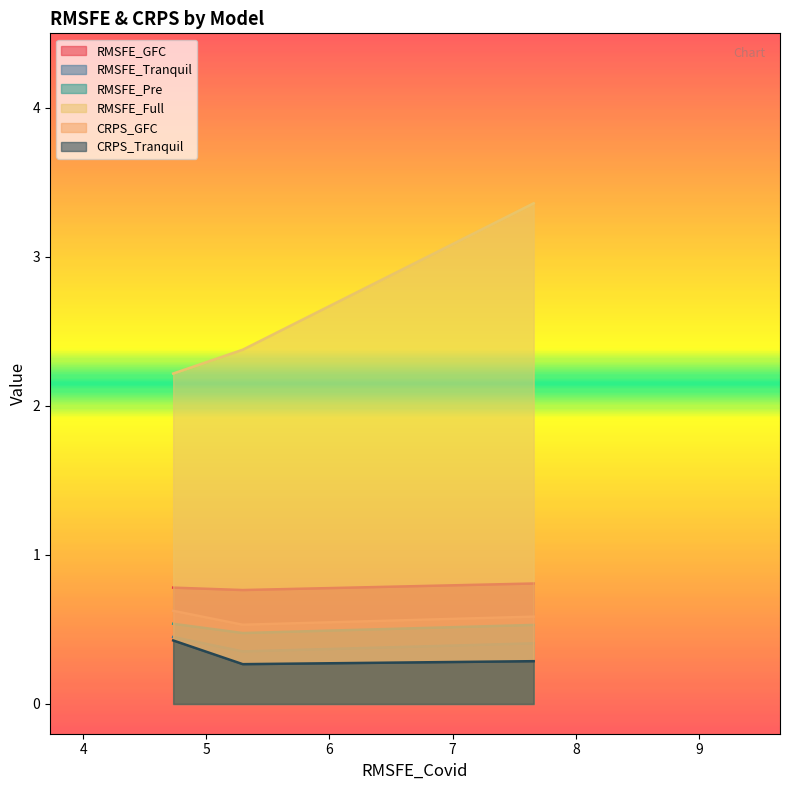

What is the difference between the RMSFE_Full values at Trend-SV-GIGG and M&S?

0.2